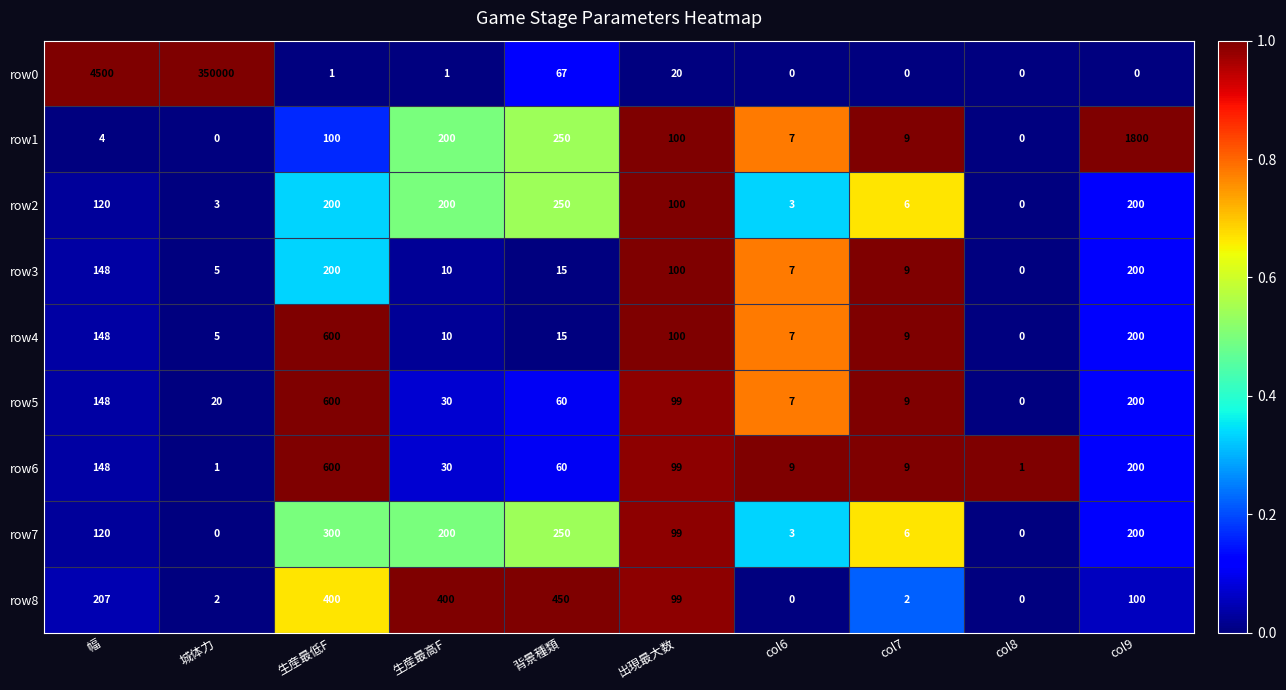

Which series has the largest range (max minus min)?

row0